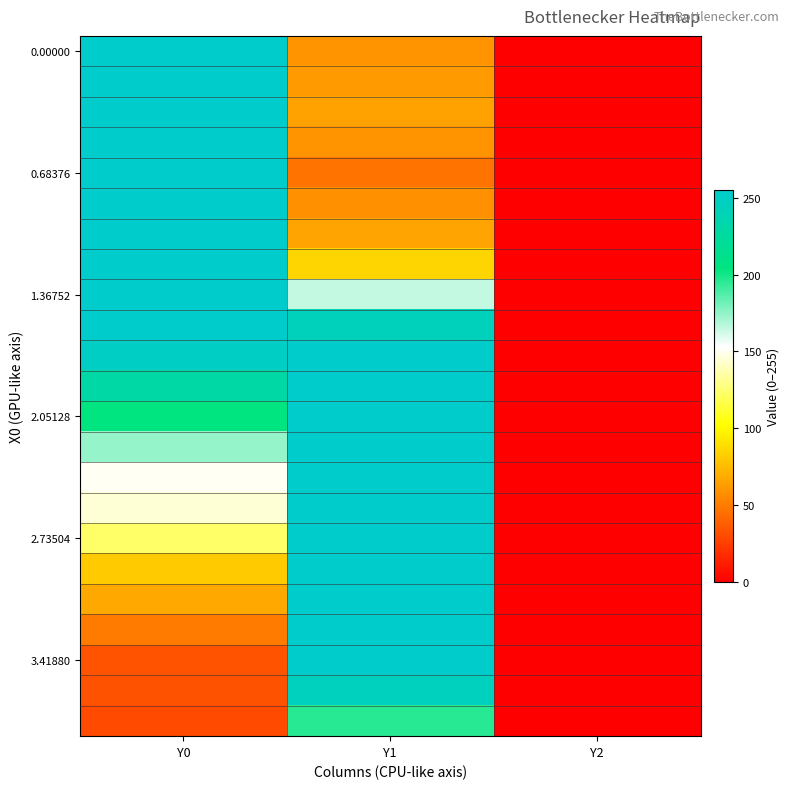

Count the number of categories in the chart.

3